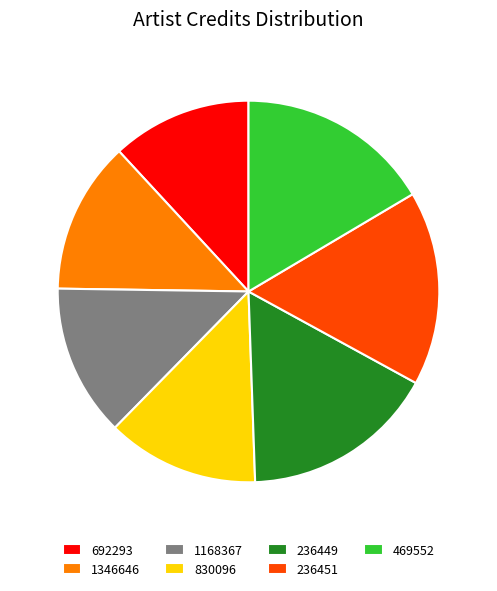

How many slices are in this pie chart?

7